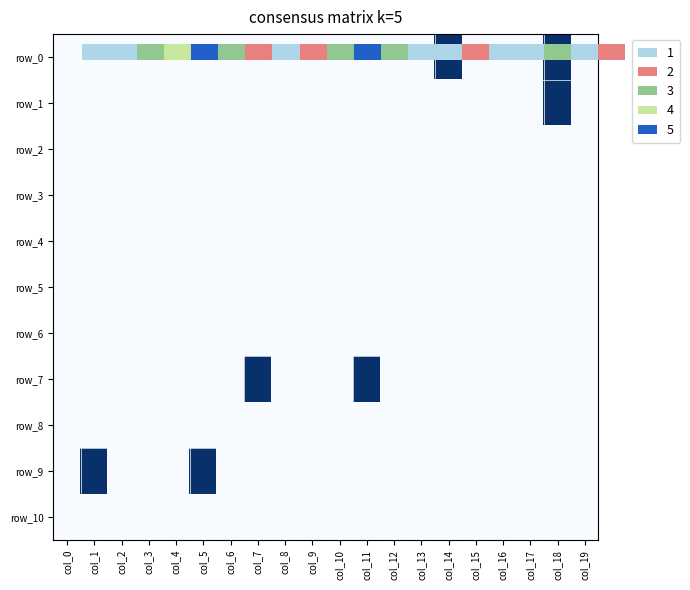

Reading left to right, transcribe all the data shown in this chart.

row_0: col_0=-1	col_1=-1	col_2=-1	col_3=-1	col_4=-1	col_5=-1	col_6=-1	col_7=-1	col_8=-1	col_9=-1	col_10=-1	col_11=-1	col_12=-1	col_13=-1	col_14=1	col_15=-1	col_16=-1	col_17=-1	col_18=1	col_19=-1
row_1: col_0=-1	col_1=-1	col_2=-1	col_3=-1	col_4=-1	col_5=-1	col_6=-1	col_7=-1	col_8=-1	col_9=-1	col_10=-1	col_11=-1	col_12=-1	col_13=-1	col_14=-1	col_15=-1	col_16=-1	col_17=-1	col_18=1	col_19=-1
row_2: col_0=-1	col_1=-1	col_2=-1	col_3=-1	col_4=-1	col_5=-1	col_6=-1	col_7=-1	col_8=-1	col_9=-1	col_10=-1	col_11=-1	col_12=-1	col_13=-1	col_14=-1	col_15=-1	col_16=-1	col_17=-1	col_18=-1	col_19=-1
row_3: col_0=-1	col_1=-1	col_2=-1	col_3=-1	col_4=-1	col_5=-1	col_6=-1	col_7=-1	col_8=-1	col_9=-1	col_10=-1	col_11=-1	col_12=-1	col_13=-1	col_14=-1	col_15=-1	col_16=-1	col_17=-1	col_18=-1	col_19=-1
row_4: col_0=-1	col_1=-1	col_2=-1	col_3=-1	col_4=-1	col_5=-1	col_6=-1	col_7=-1	col_8=-1	col_9=-1	col_10=-1	col_11=-1	col_12=-1	col_13=-1	col_14=-1	col_15=-1	col_16=-1	col_17=-1	col_18=-1	col_19=-1
row_5: col_0=-1	col_1=-1	col_2=-1	col_3=-1	col_4=-1	col_5=-1	col_6=-1	col_7=-1	col_8=-1	col_9=-1	col_10=-1	col_11=-1	col_12=-1	col_13=-1	col_14=-1	col_15=-1	col_16=-1	col_17=-1	col_18=-1	col_19=-1
row_6: col_0=-1	col_1=-1	col_2=-1	col_3=-1	col_4=-1	col_5=-1	col_6=-1	col_7=-1	col_8=-1	col_9=-1	col_10=-1	col_11=-1	col_12=-1	col_13=-1	col_14=-1	col_15=-1	col_16=-1	col_17=-1	col_18=-1	col_19=-1
row_7: col_0=-1	col_1=-1	col_2=-1	col_3=-1	col_4=-1	col_5=-1	col_6=-1	col_7=1	col_8=-1	col_9=-1	col_10=-1	col_11=1	col_12=-1	col_13=-1	col_14=-1	col_15=-1	col_16=-1	col_17=-1	col_18=-1	col_19=-1
row_8: col_0=-1	col_1=-1	col_2=-1	col_3=-1	col_4=-1	col_5=-1	col_6=-1	col_7=-1	col_8=-1	col_9=-1	col_10=-1	col_11=-1	col_12=-1	col_13=-1	col_14=-1	col_15=-1	col_16=-1	col_17=-1	col_18=-1	col_19=-1
row_9: col_0=-1	col_1=1	col_2=-1	col_3=-1	col_4=-1	col_5=1	col_6=-1	col_7=-1	col_8=-1	col_9=-1	col_10=-1	col_11=-1	col_12=-1	col_13=-1	col_14=-1	col_15=-1	col_16=-1	col_17=-1	col_18=-1	col_19=-1
row_10: col_0=-1	col_1=-1	col_2=-1	col_3=-1	col_4=-1	col_5=-1	col_6=-1	col_7=-1	col_8=-1	col_9=-1	col_10=-1	col_11=-1	col_12=-1	col_13=-1	col_14=-1	col_15=-1	col_16=-1	col_17=-1	col_18=-1	col_19=-1